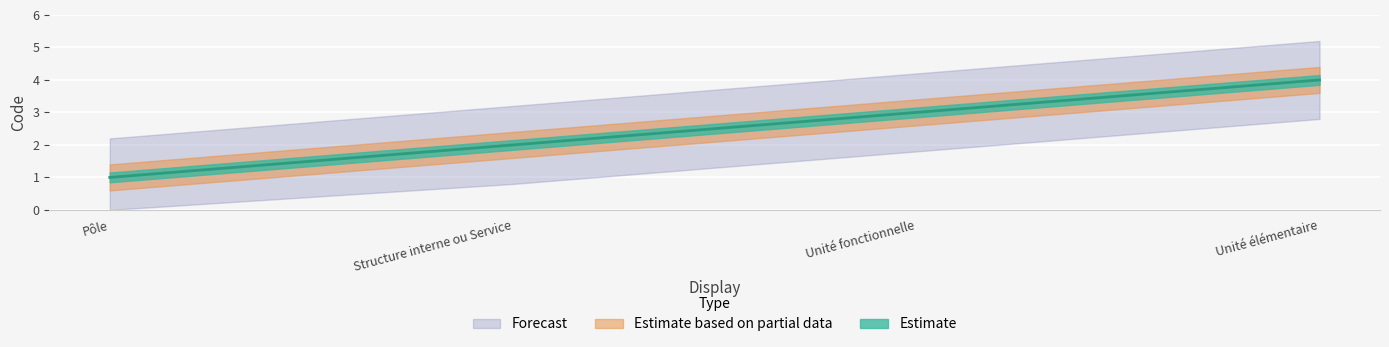

What is the label of the 2nd point from the right?

Unité fonctionnelle